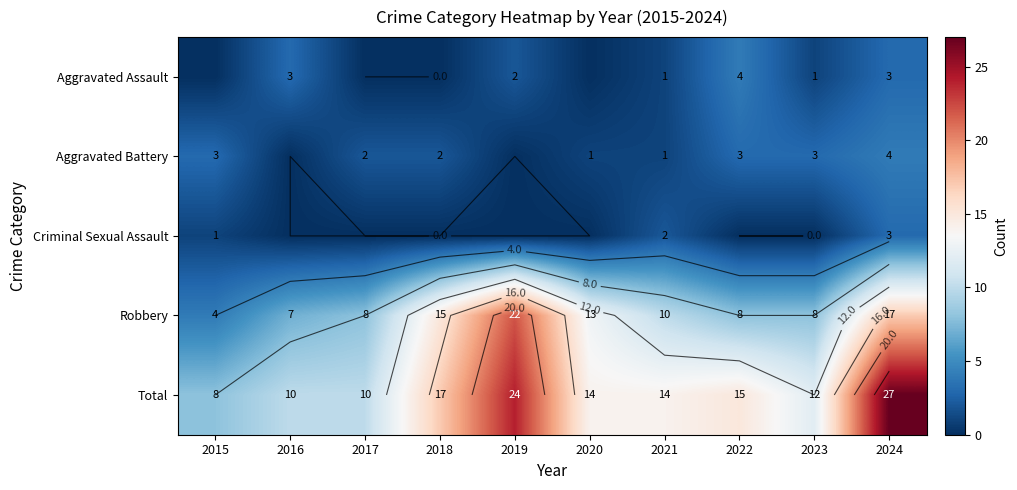

The value of Robbery at 2024 is 11. True or false?

False